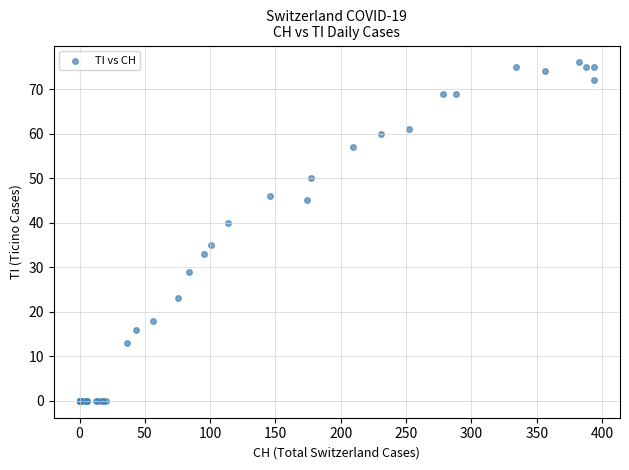

What Y value in the scatter plot is closest to 38?

40